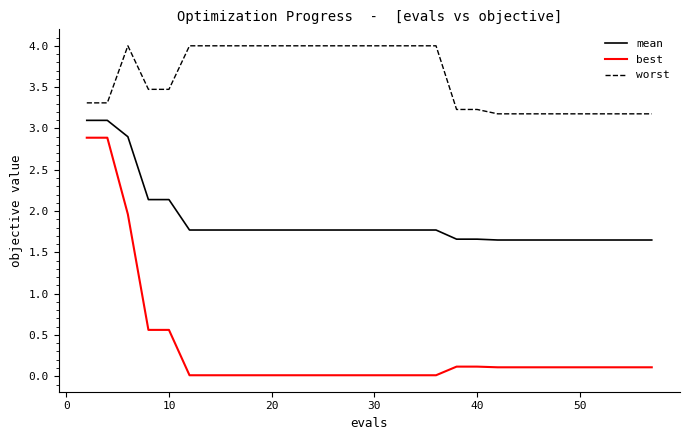

Which series has the widest spread of values?

best